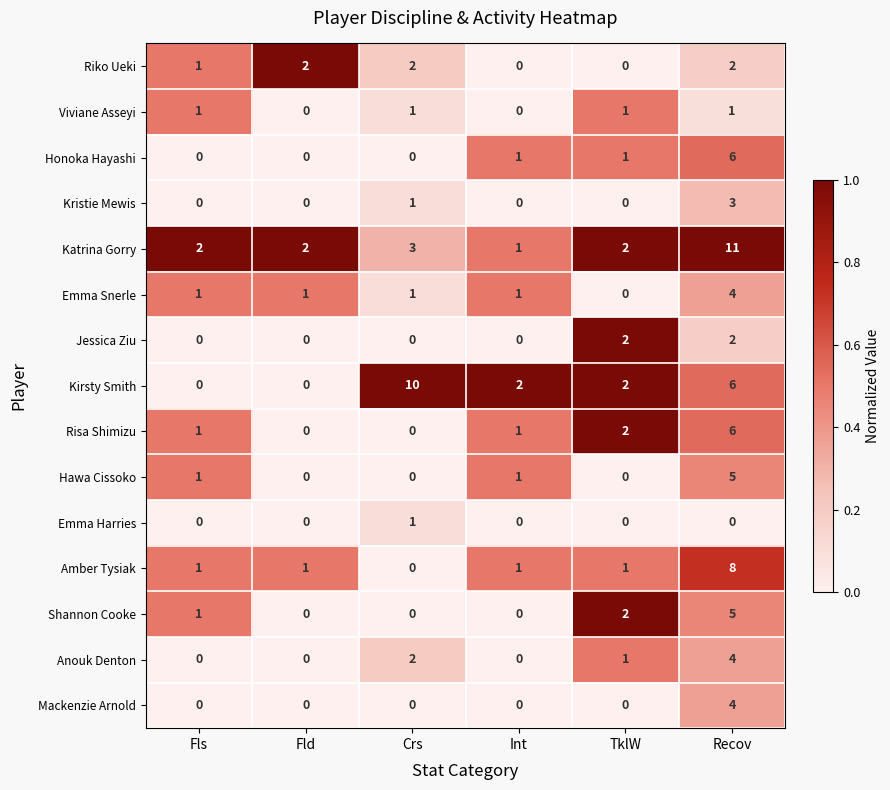

Between Crs and TklW, which series saw the biggest shift?

Kirsty Smith